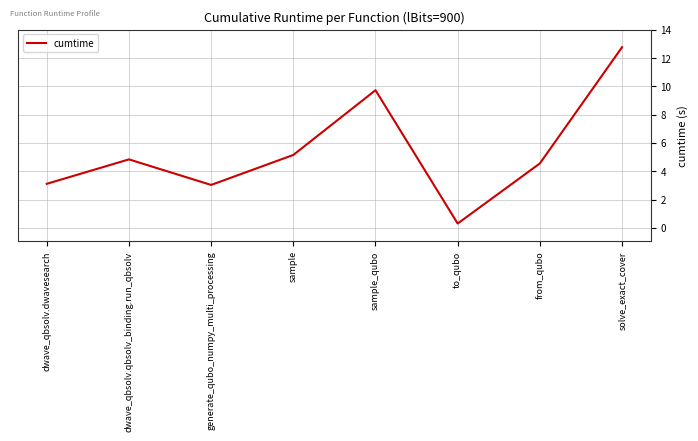

Reading left to right, transcribe all the data shown in this chart.

dwave_qbsolv.dwavesearch=3.1	dwave_qbsolv.qbsolv_binding.run_qbsolv=4.8	generate_qubo_numpy_multi_processing=3.0	sample=5.2	sample_qubo=9.7	to_qubo=0.3	from_qubo=4.6	solve_exact_cover=12.8